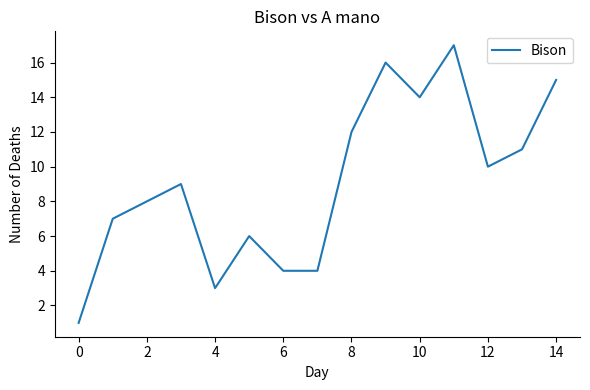

How many series are shown in this chart?

1